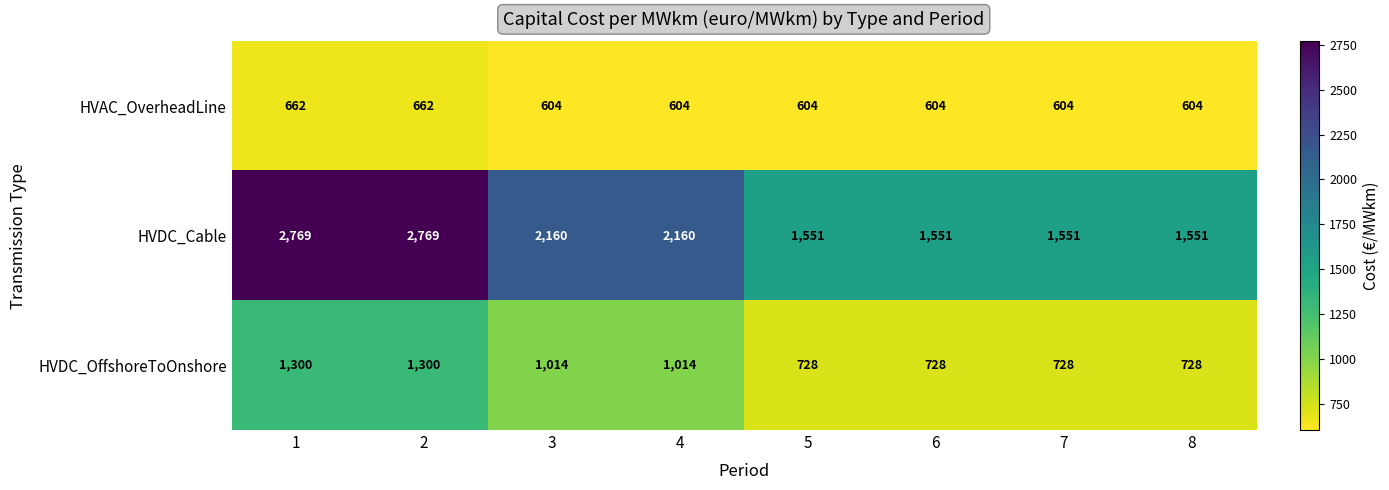

What is the greatest value displayed?

2769